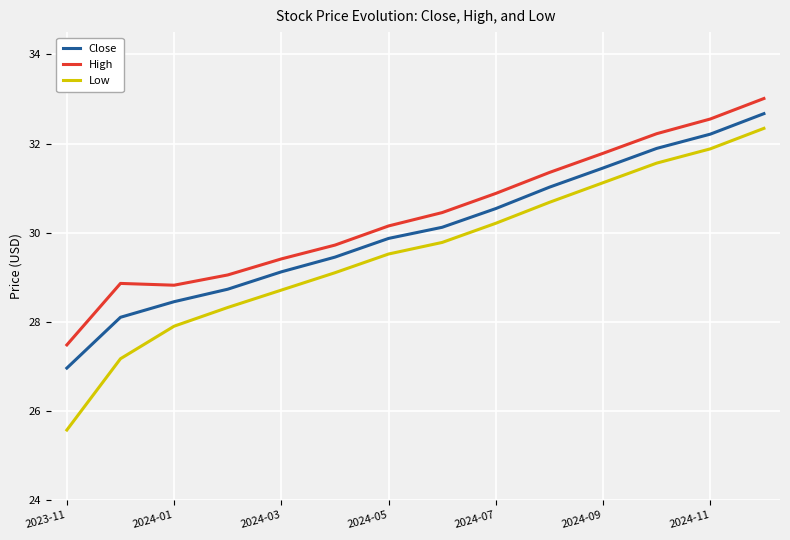

Which series has the widest spread of values?

Low